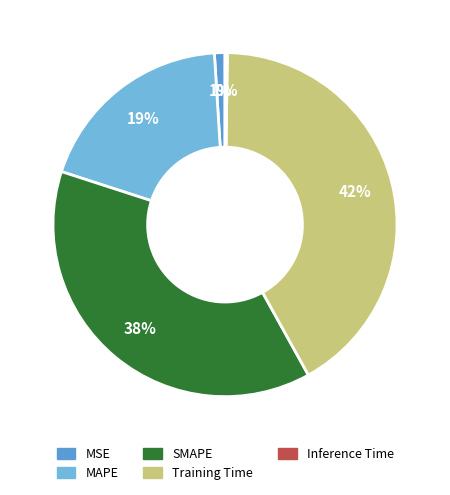

Rank the categories by value from lowest to highest.

Inference Time, MSE, MAPE, SMAPE, Training Time